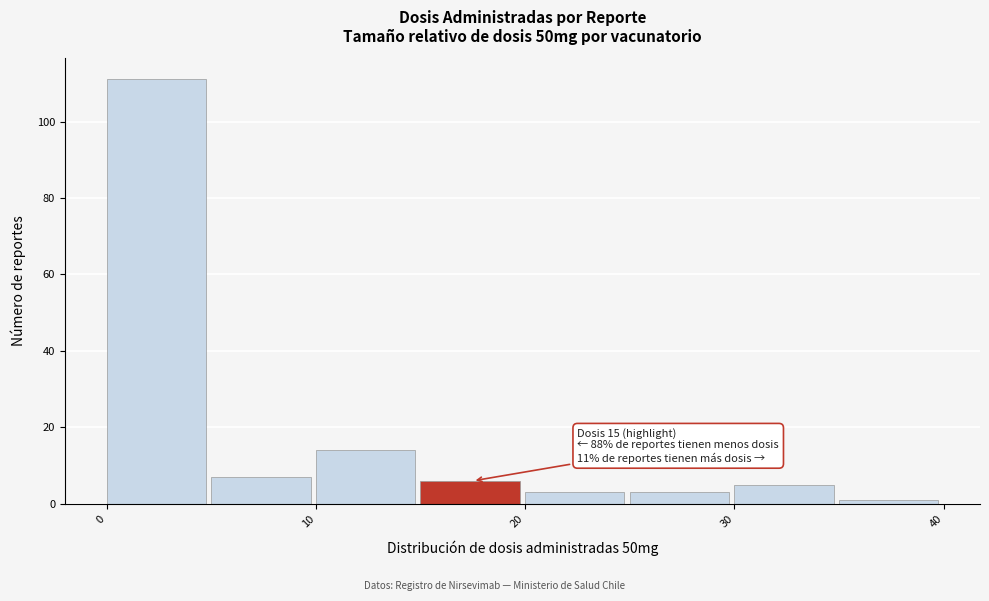

Over which range of the x-axis is the bar tallest?

0 to 5